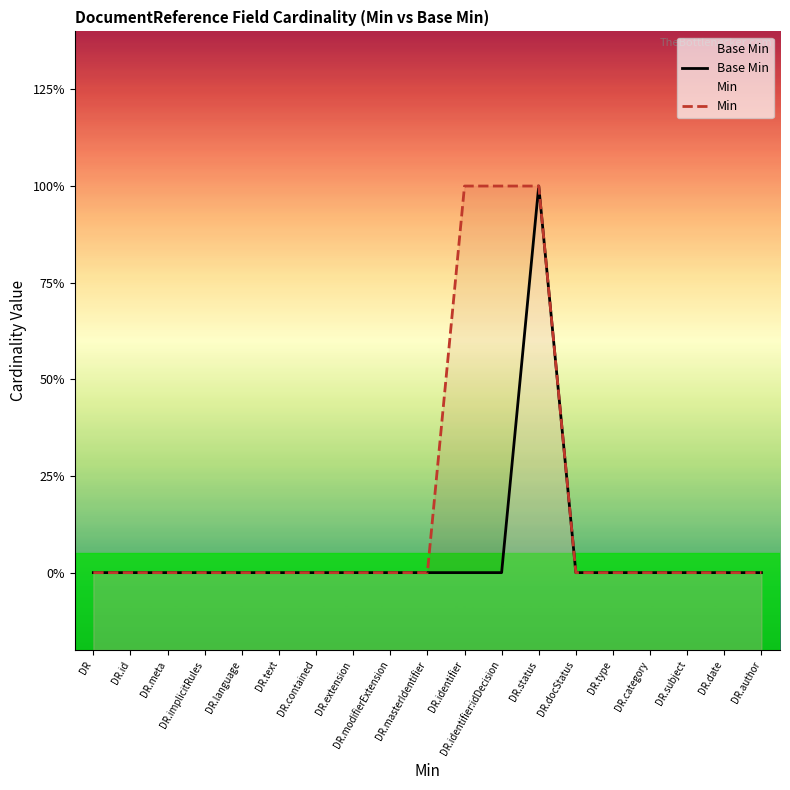

True or false: Base Min has more than 0 interior local peaks.

True